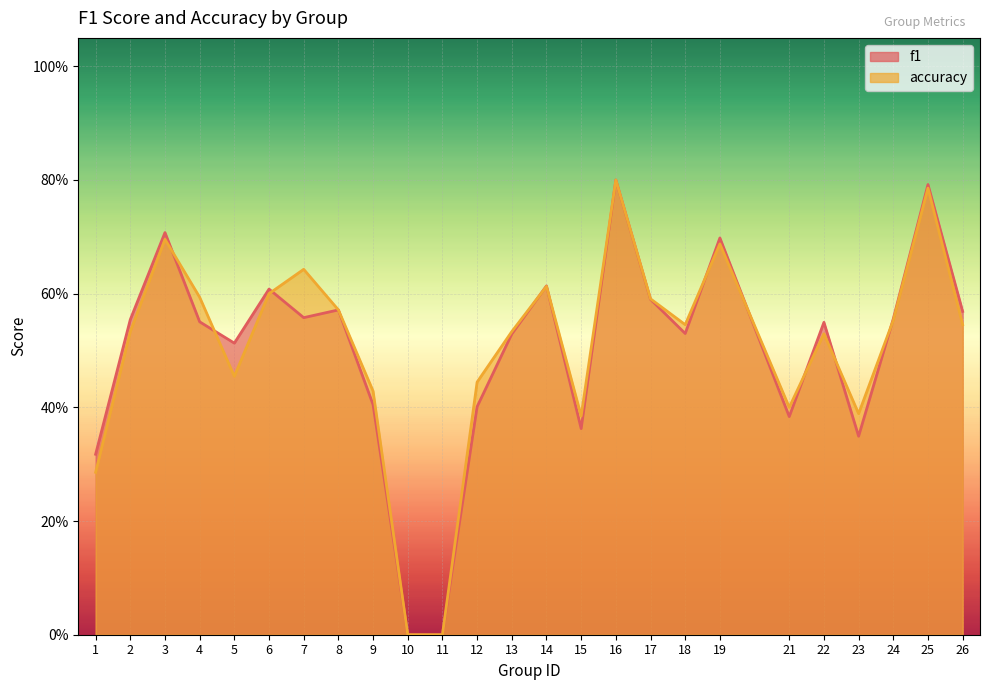

Between which two adjacent categories do accuracy and f1 first intersect?

3 and 4